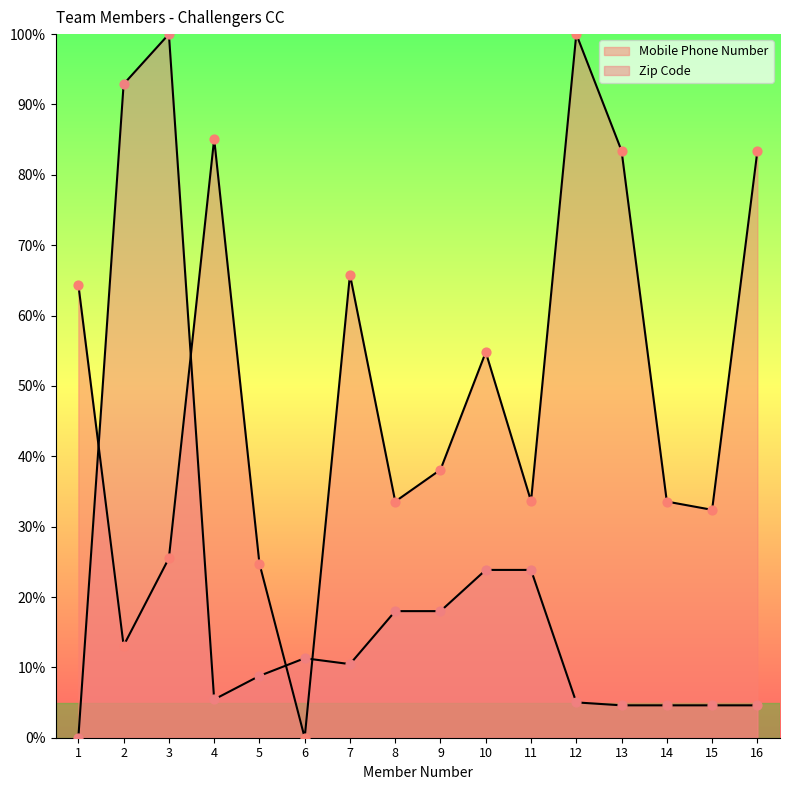

Which series has the largest Y range (max minus min)?

Mobile Phone Number